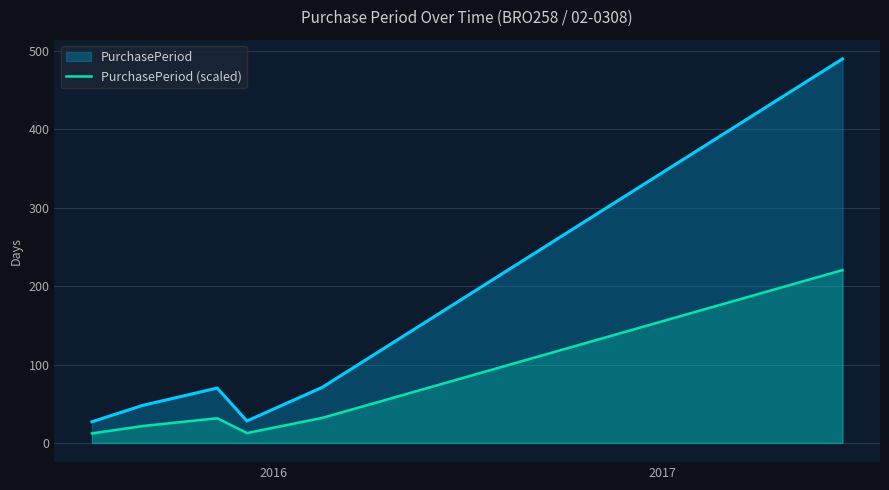

What is the maximum value for PurchasePeriod (scaled)?

220.5